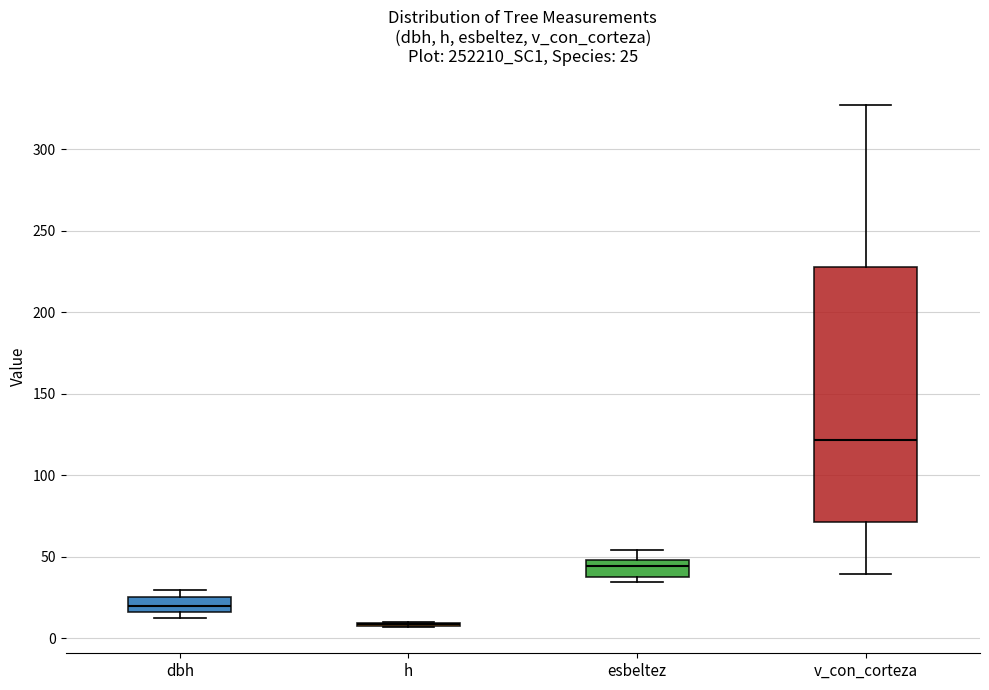

Comparing the boxes themselves (not the whiskers), which one is the tallest?

v_con_corteza